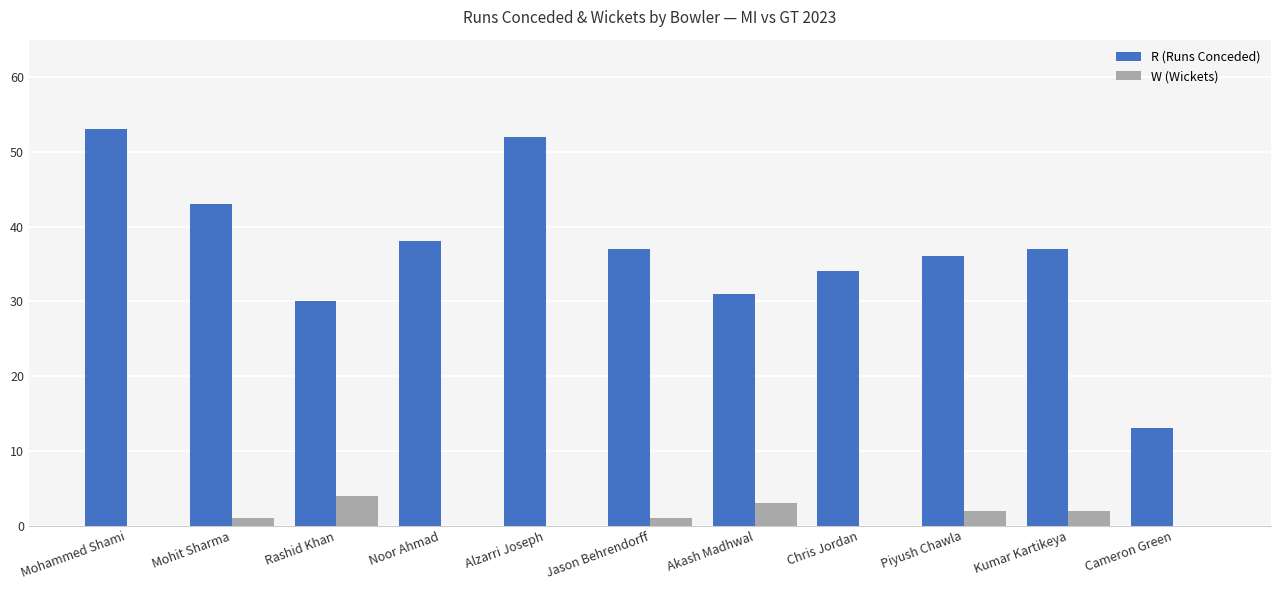

Which series has the largest total across all categories?

R (Runs Conceded)